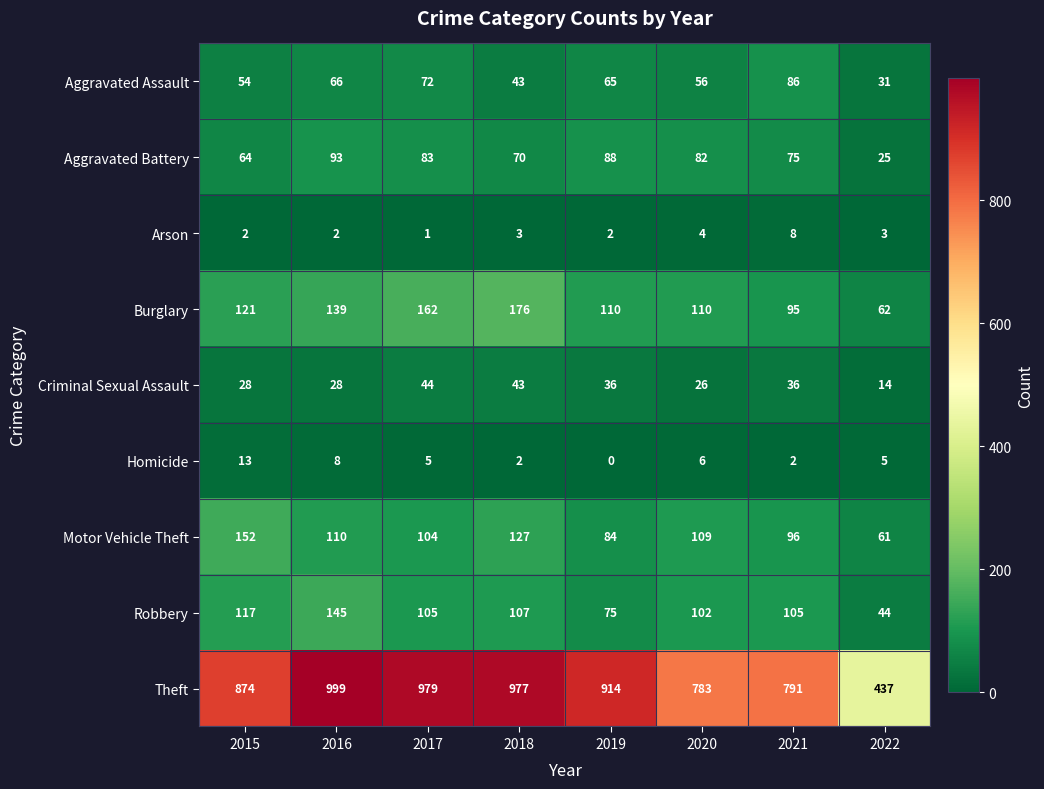

At which category is the sum across all series the highest?

2016